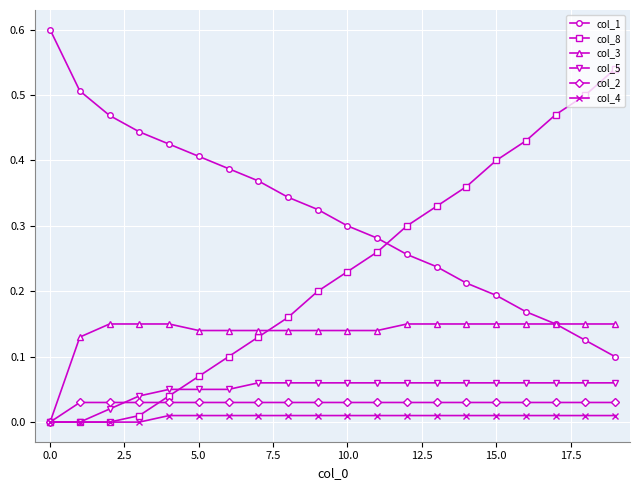

What are all the series names shown in the legend?

col_1, col_8, col_3, col_5, col_2, col_4